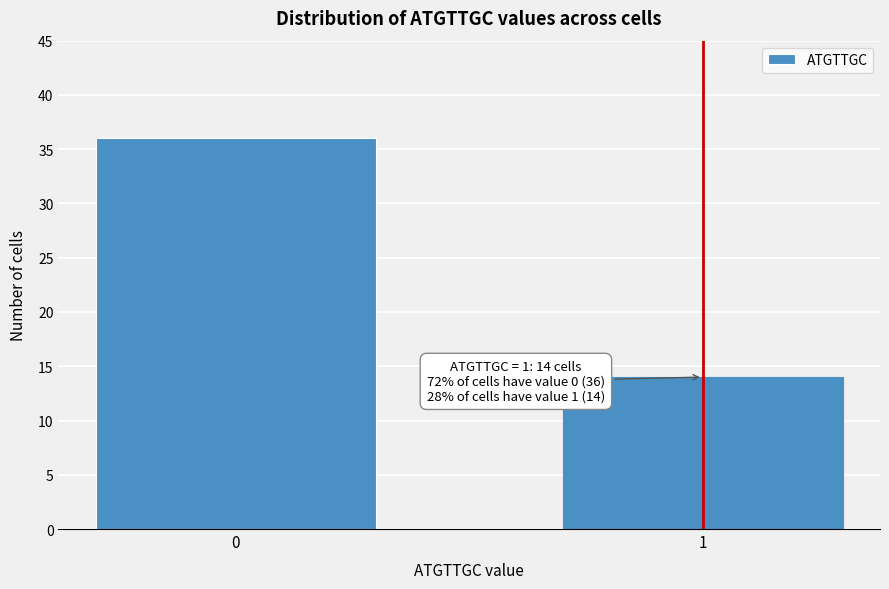

Reading left to right, extract all data points from this chart.

0=36	1=14